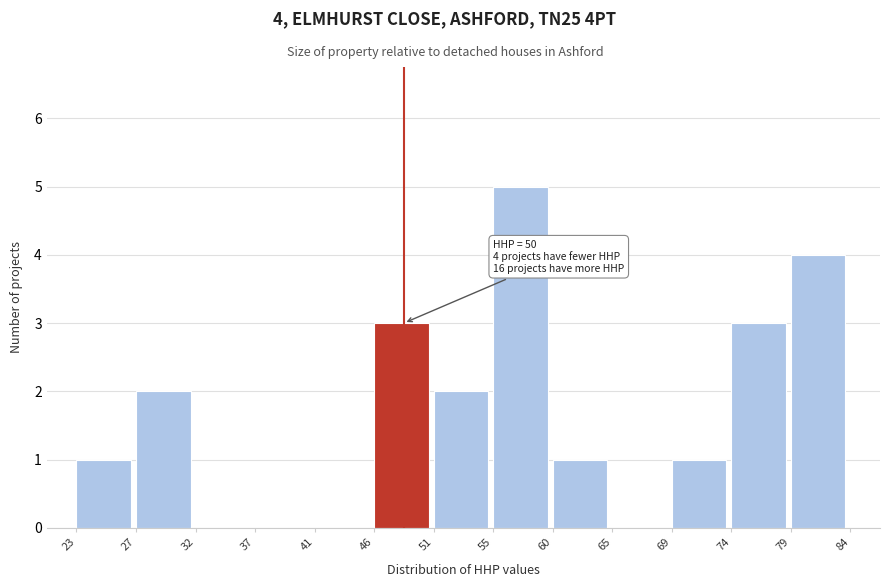

Reading left to right, what are all the values shown in this chart?

23=1	27=2	32=0	37=0	41=0	46=3	51=2	55=5	60=1	65=0	69=1	74=3	79=4